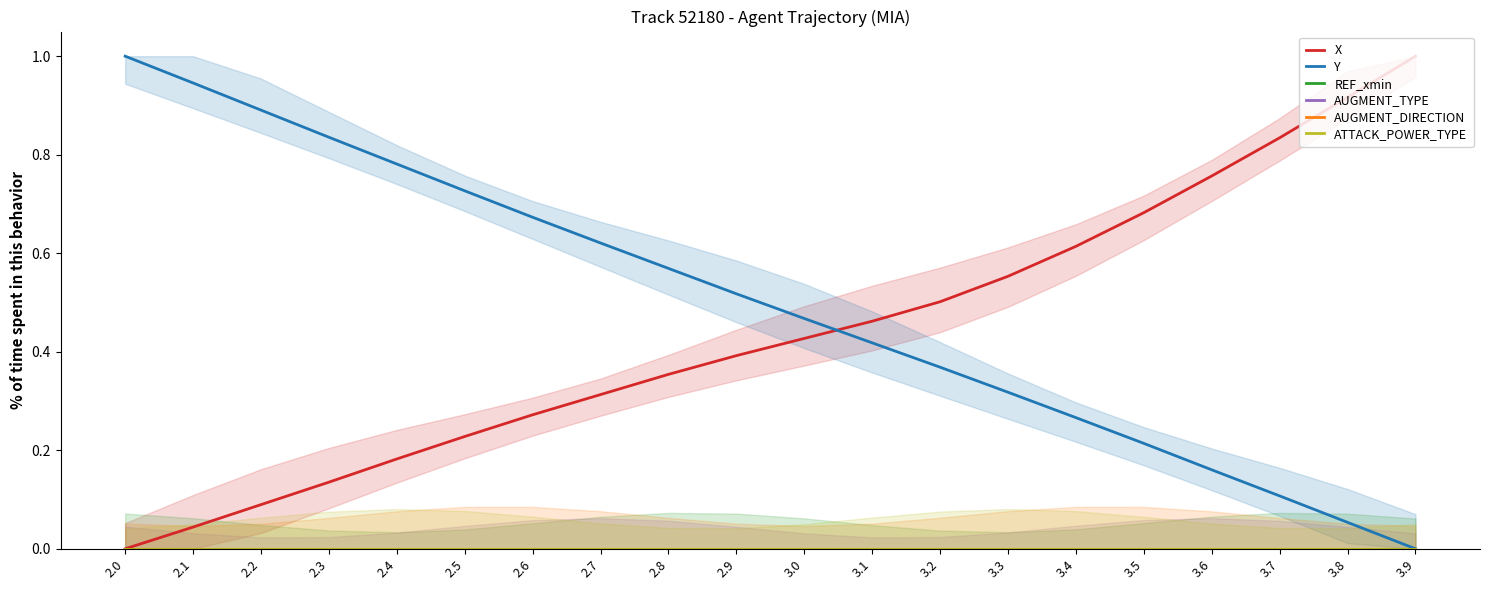

Is the value of REF_xmin at 2.3 greater than the value of AUGMENT_TYPE at 2.7?

No